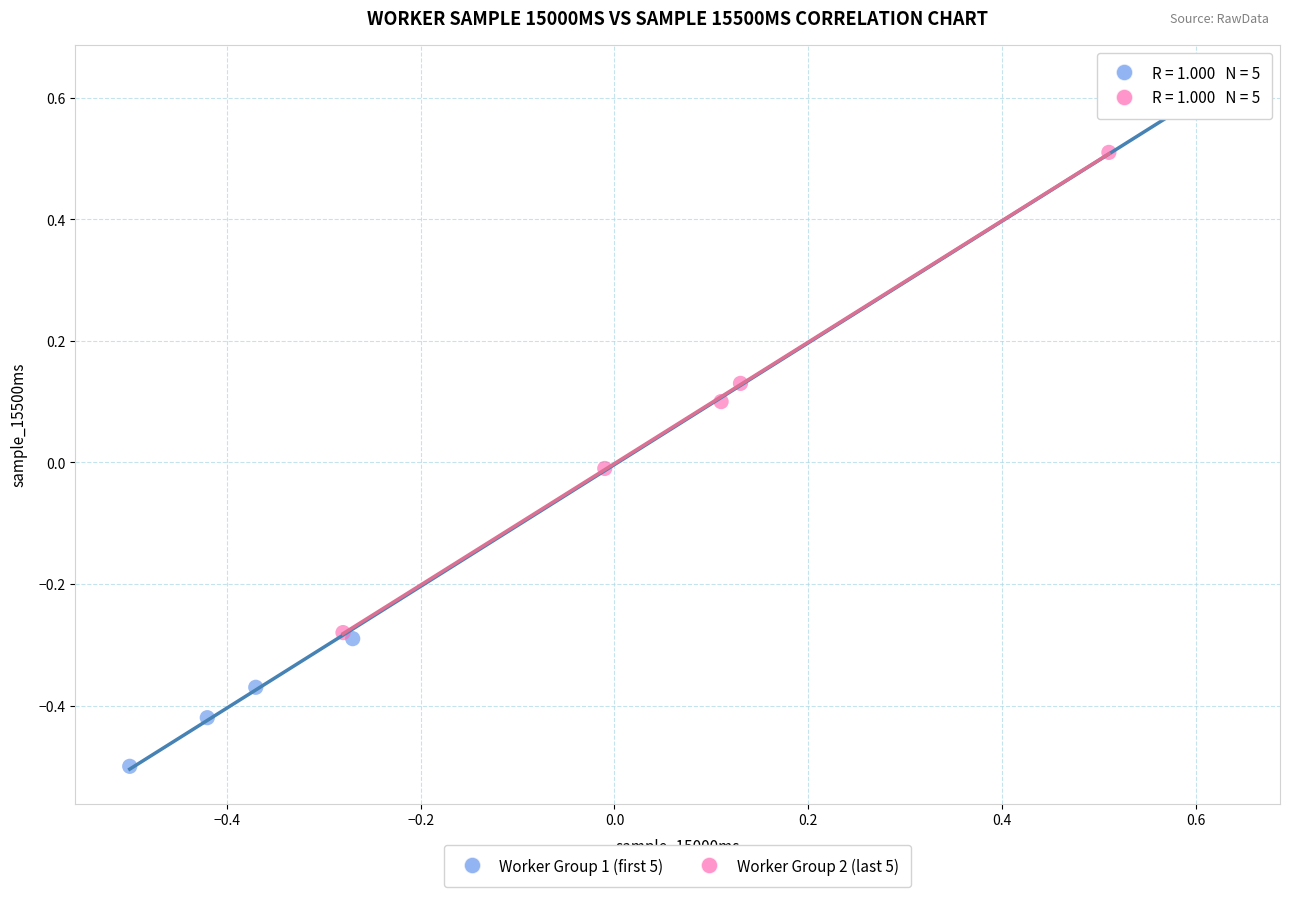

Which series contains the highest Y value?

Worker Group 1 (first 5)